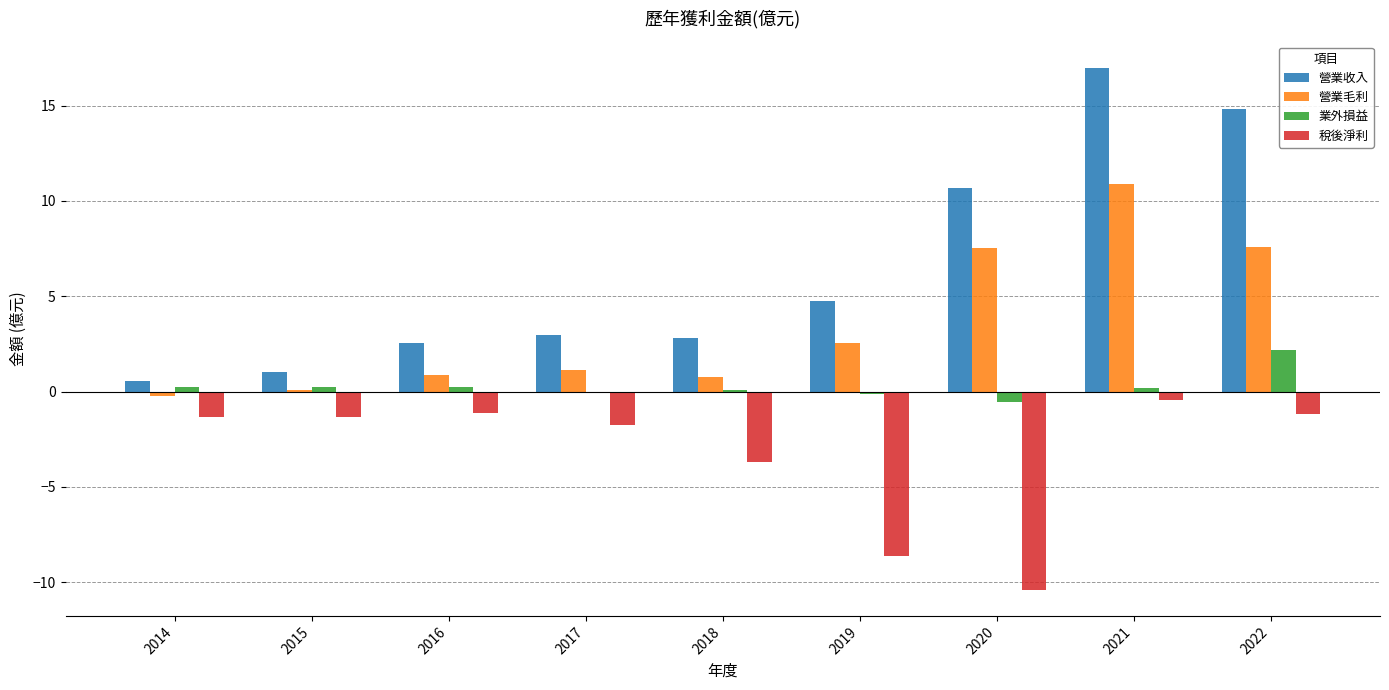

Which series has the largest total across all categories?

營業收入